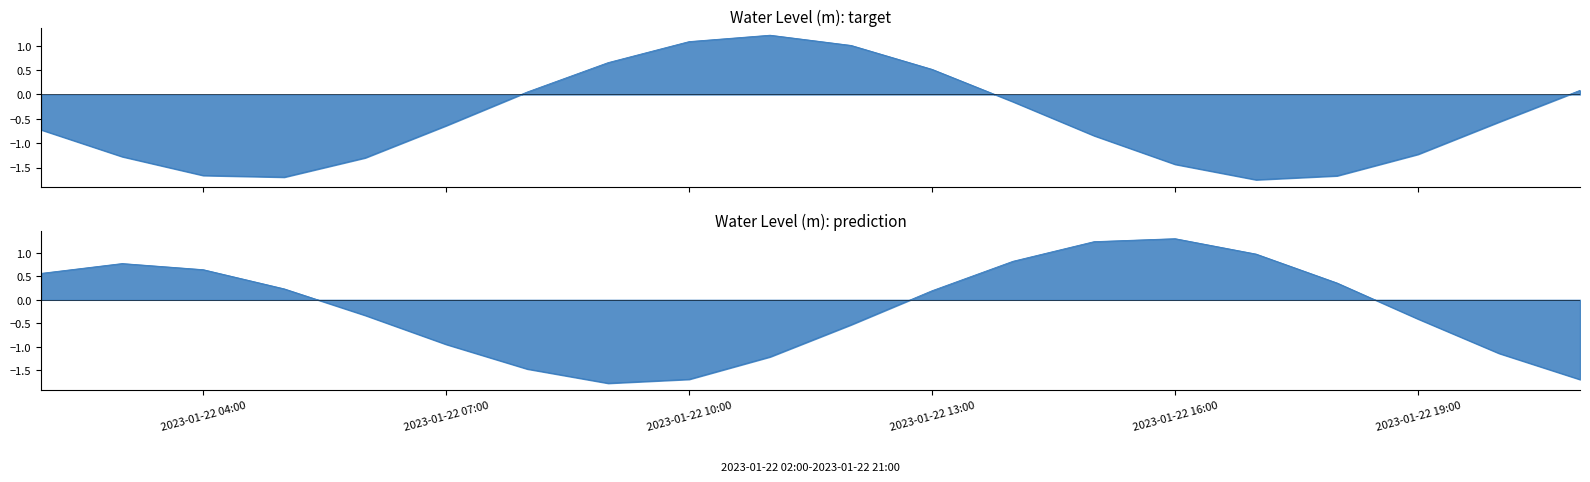

Reading left to right, extract all data points from this chart.

-0.7	-1.3	-1.7	-1.7	-1.3	-0.6	0.0	0.7	1.1	1.2	1.0	0.5	-0.2	-0.8	-1.4	-1.8	-1.7	-1.2	-0.6	0.1	0.6	0.8	0.6	0.2	-0.3	-0.9	-1.5	-1.8	-1.7	-1.2	-0.5	0.2	0.8	1.2	1.3	1.0	0.4	-0.4	-1.1	-1.7